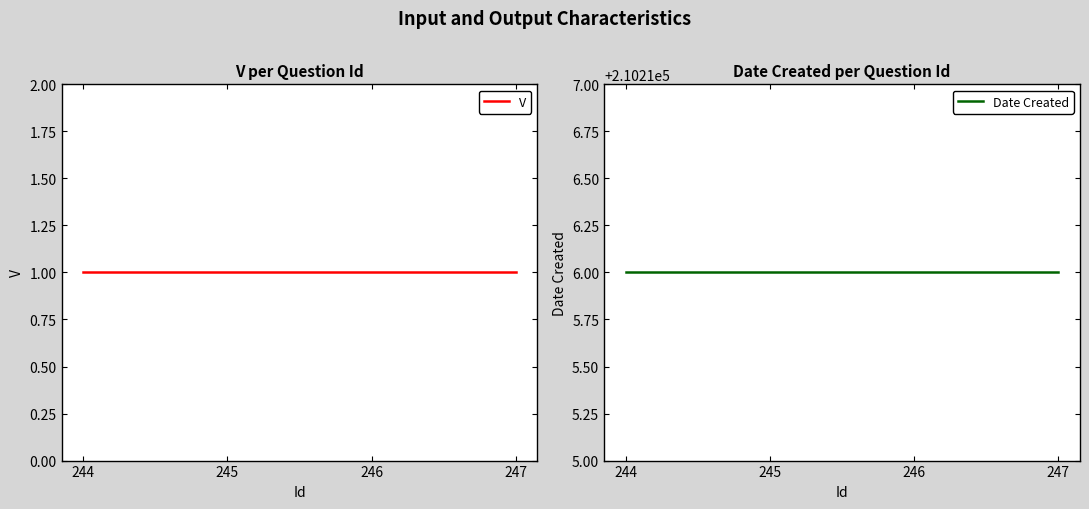

True or false: V has more than 2 points higher than both neighbors.

False